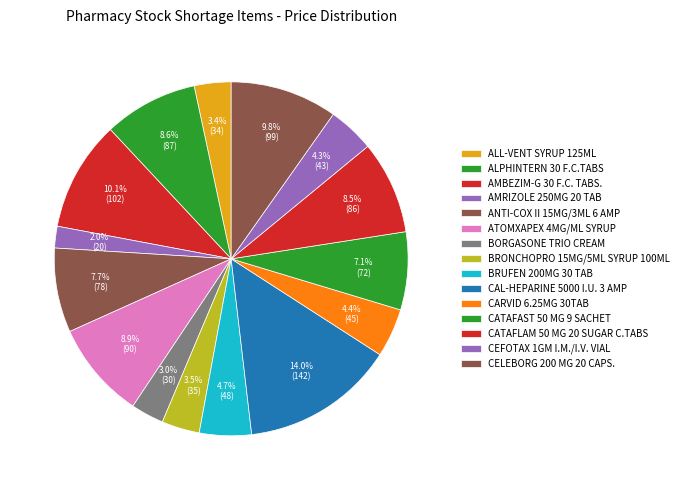

To the nearest percent, what is the average slice percentage?

7%